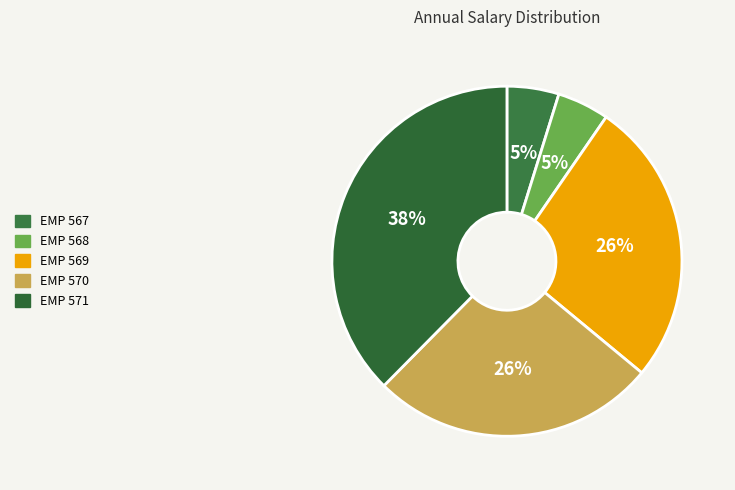

Approximately how many times larger is the value at EMP 568 compared to EMP 571?

0.1